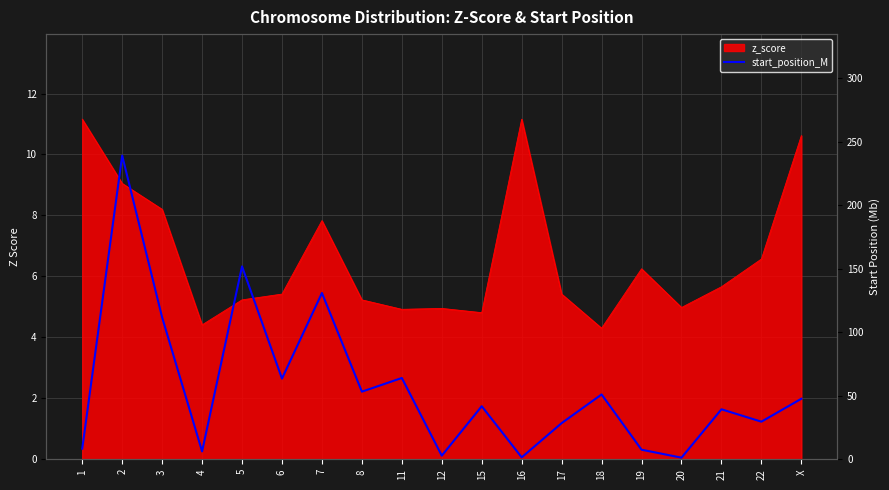

What is the sum of all values?

1079.7